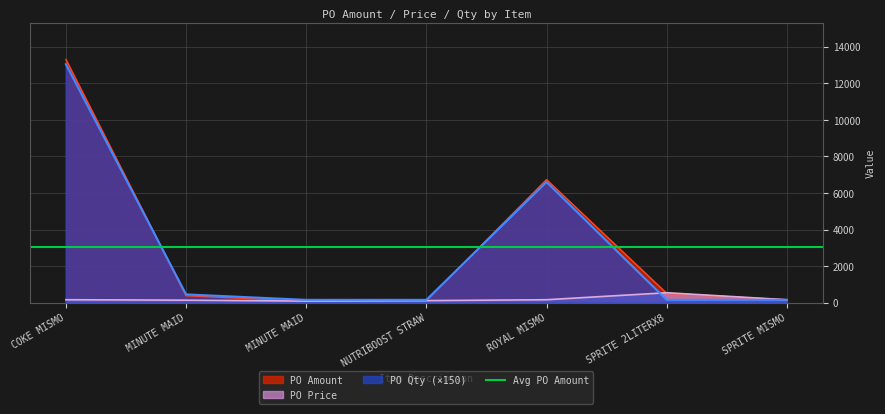

What is the sum of the PO Amount values at MINUTE MAID and NUTRIBOOST STRAW?

178.4